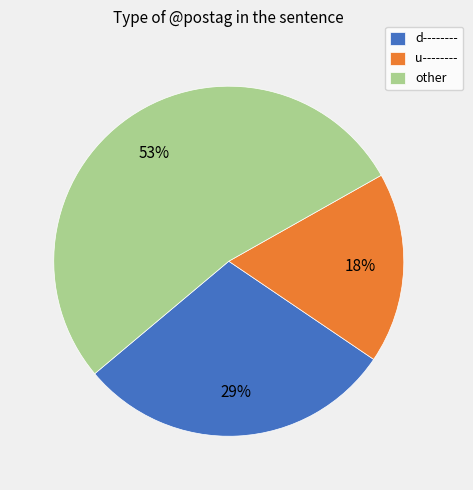

What is the largest slice in the pie chart?

other